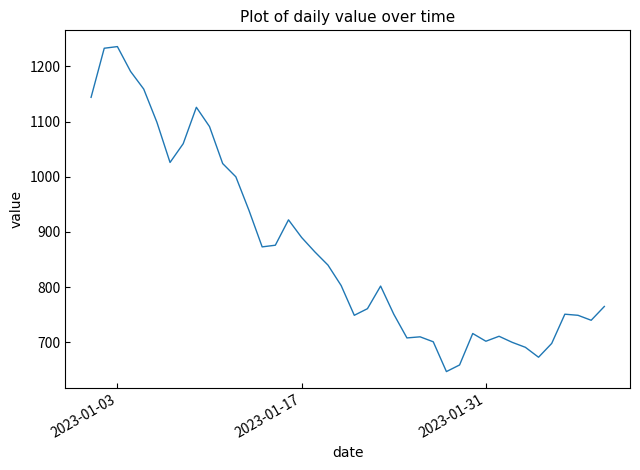

What is the smallest value displayed?

647